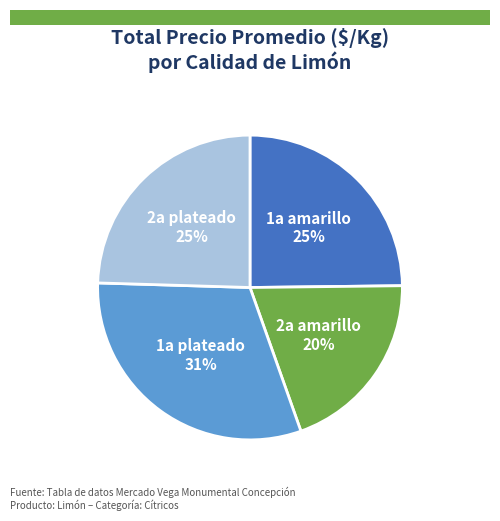

To the nearest percent, what is the difference between the largest and smallest slice percentages?

11%